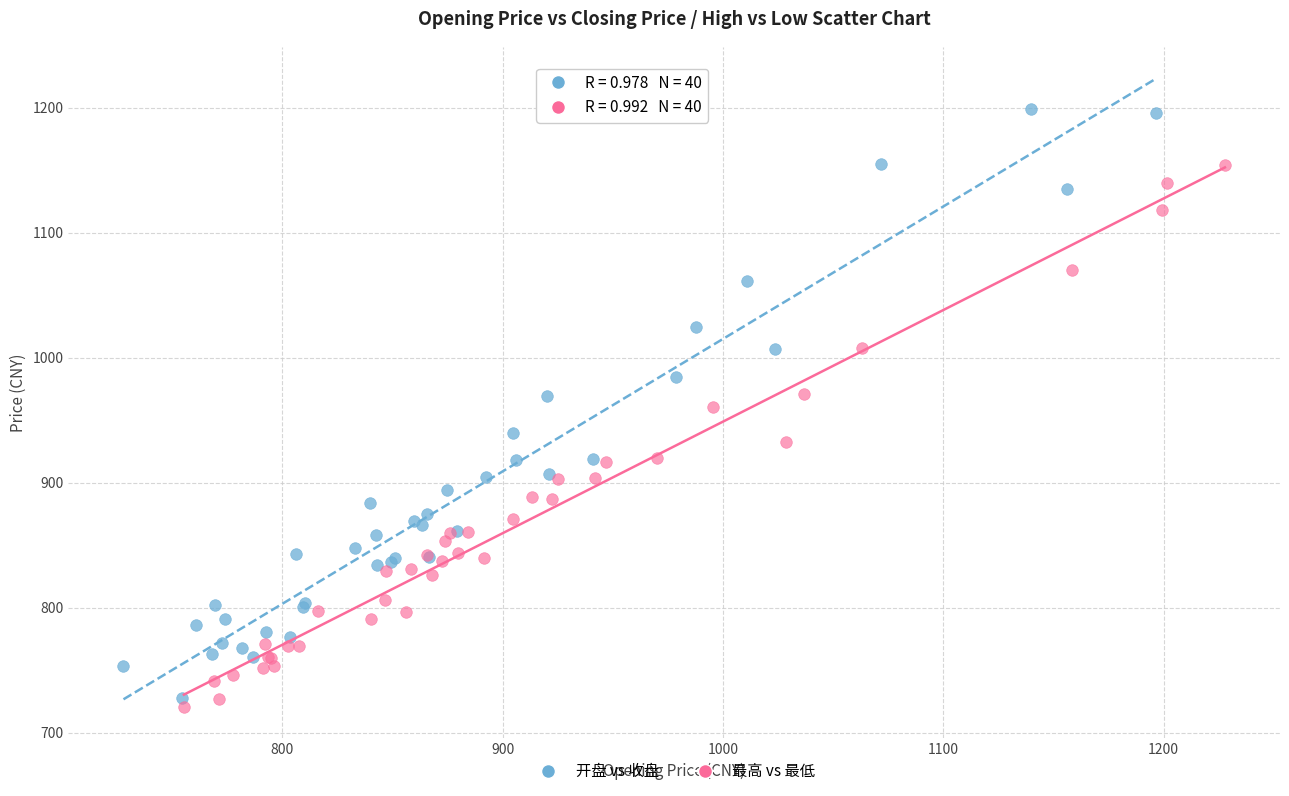

Which series contains the highest Y value?

开盘 vs 收盘